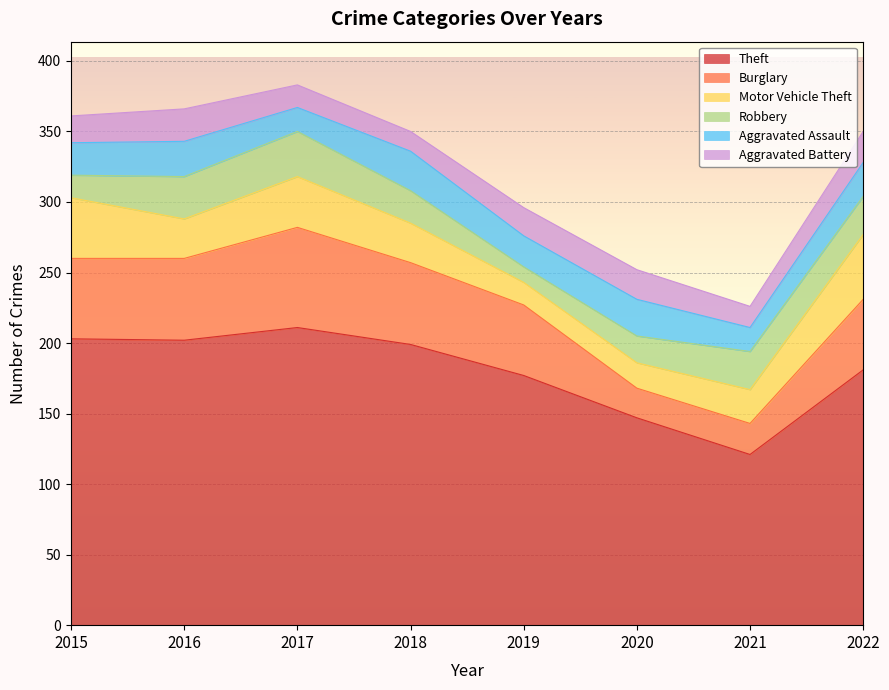

The value of Motor Vehicle Theft at 2020 is 28. True or false?

False